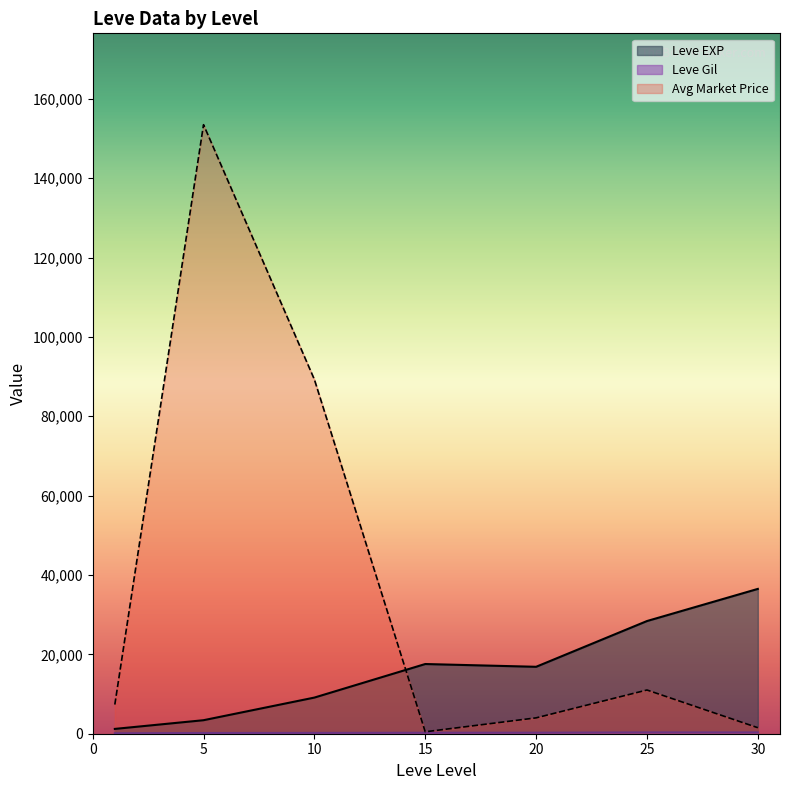

The value of Leve EXP at 15 is 17563.3. True or false?

True